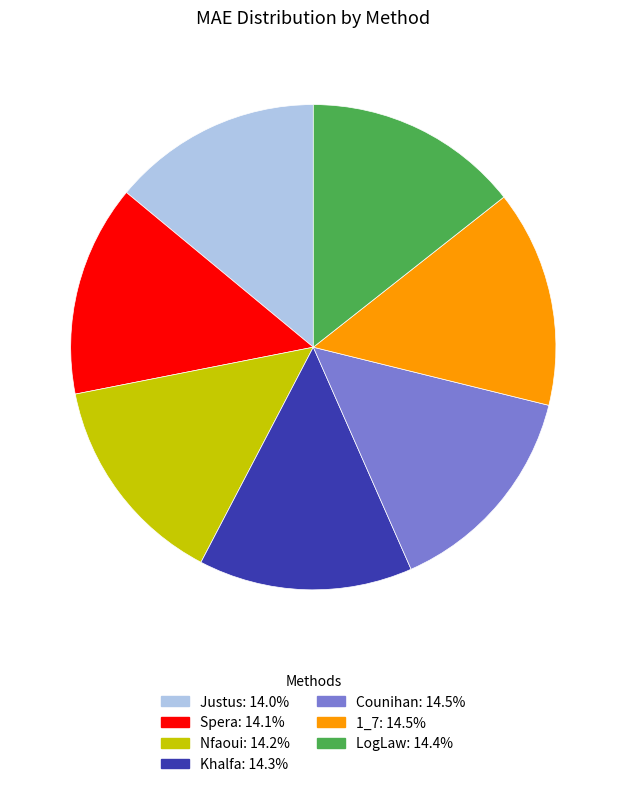

Combined, do LogLaw and Nfaoui account for over 50%?

No